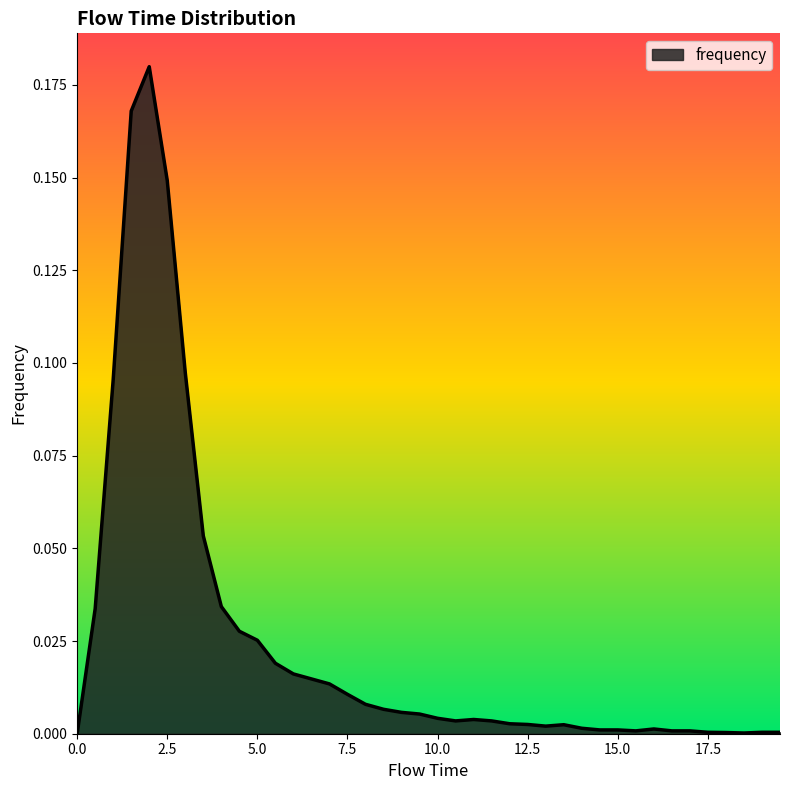

Does the chart display data point markers on the line(s)?

No